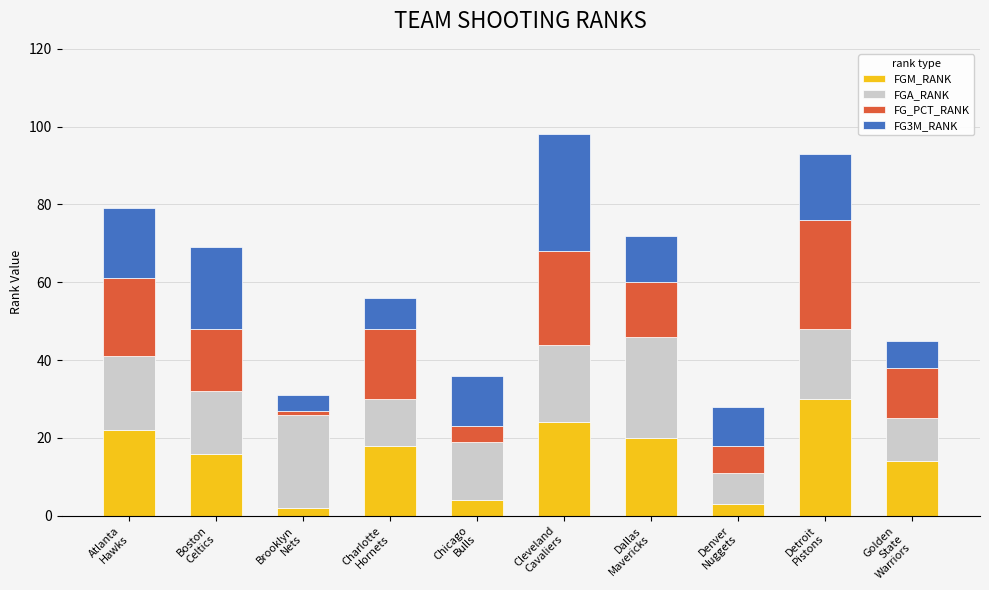

What is the average value of the FGM_RANK series?

15